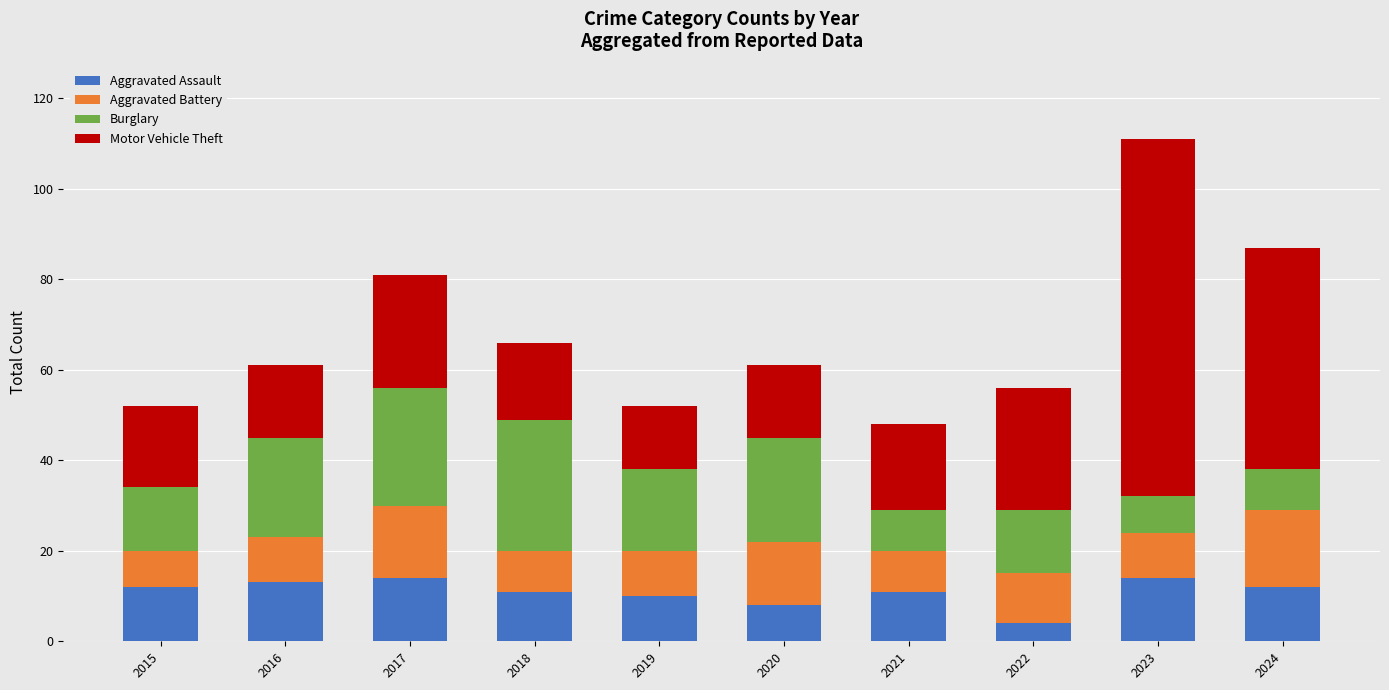

How many categories are shown in the chart?

10